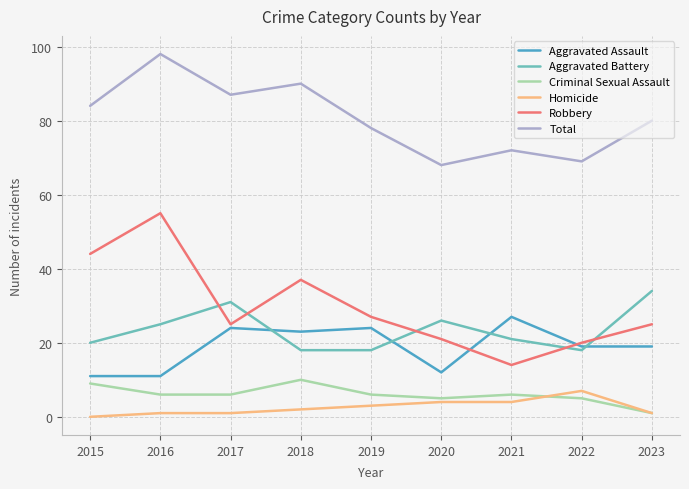

Which series has the widest spread of values?

Robbery